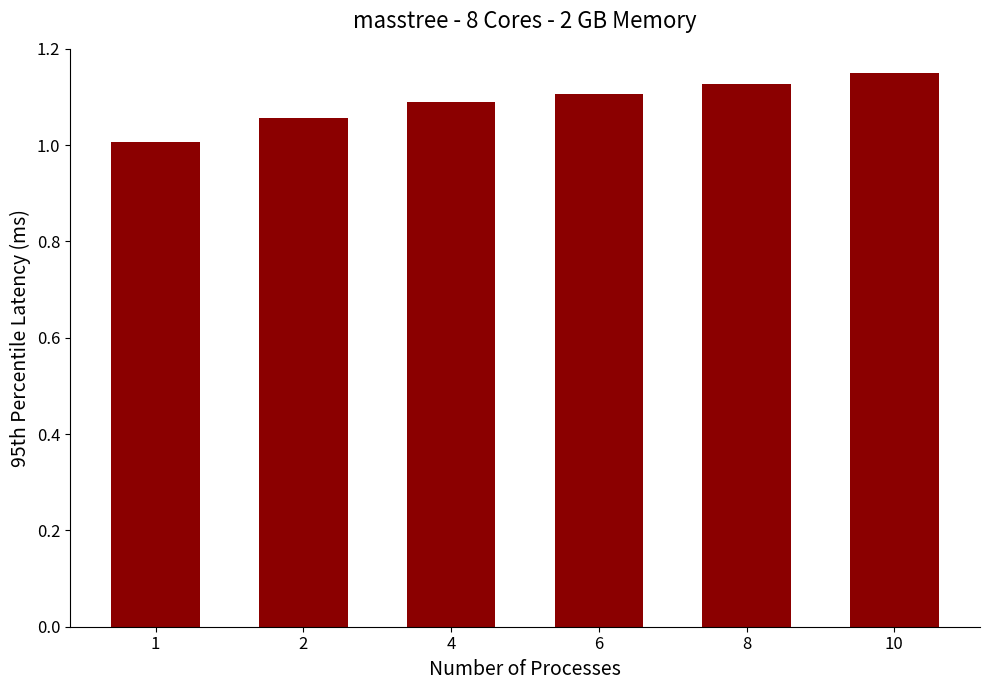

The chart shows a value of 1.8 at 10. True or false?

False